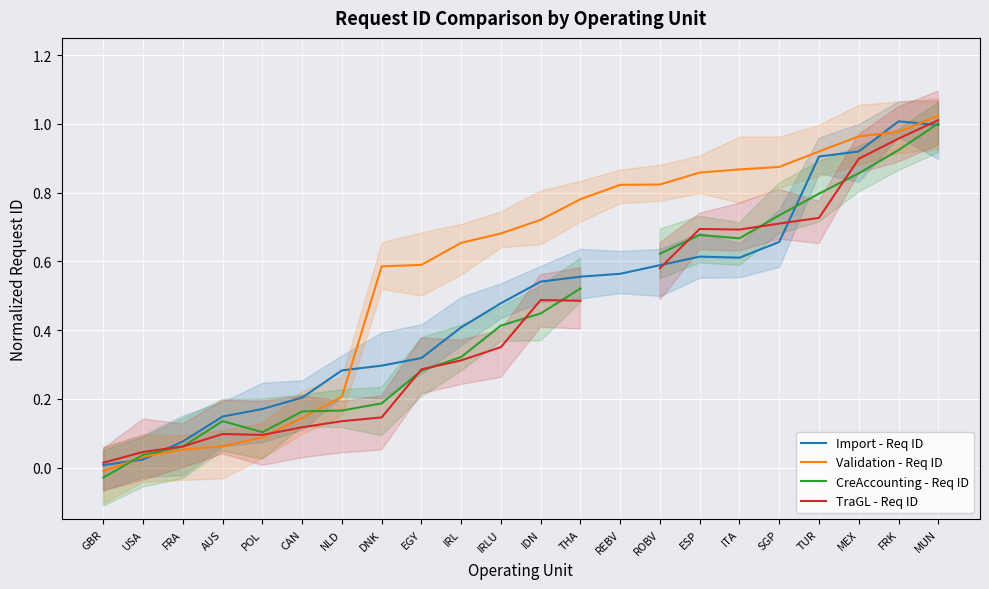

Rank the series at POL from highest to lowest value.

Import - Req ID, CreAccounting - Req ID, TraGL - Req ID, Validation - Req ID